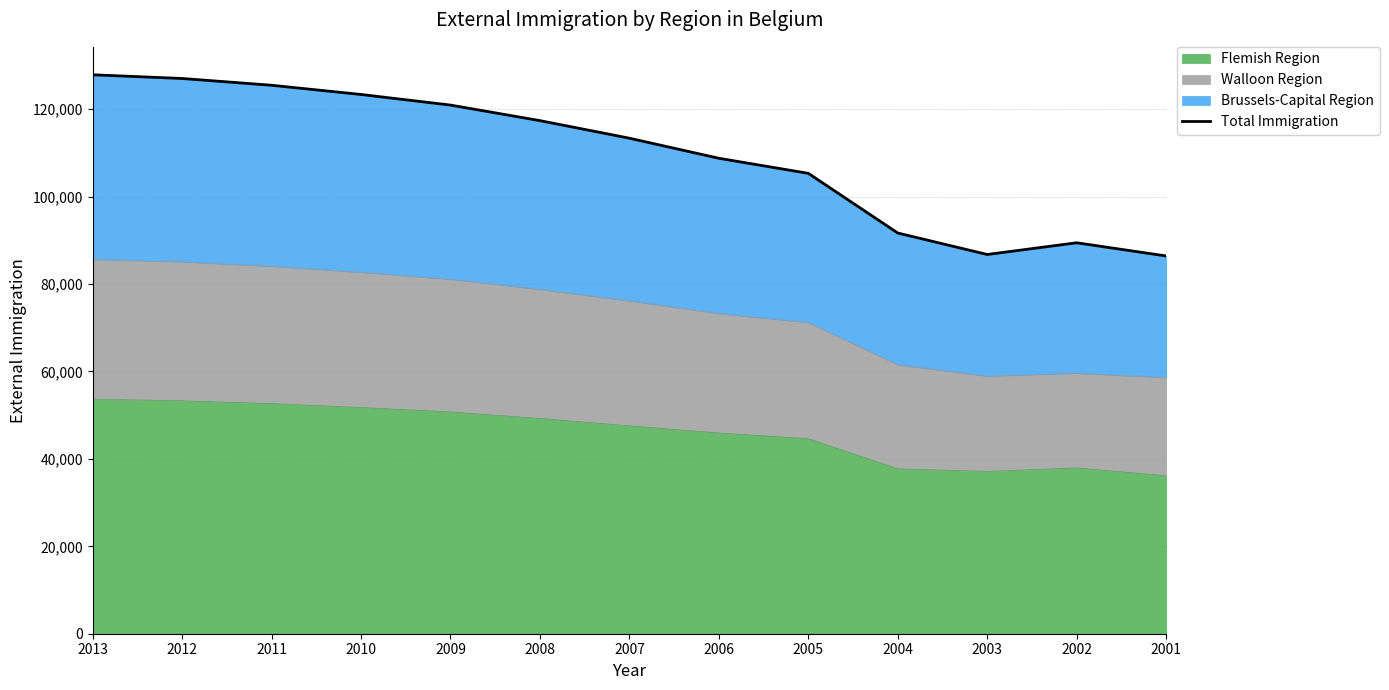

How many points are higher than both their immediate neighbors (excluding endpoints)?

1